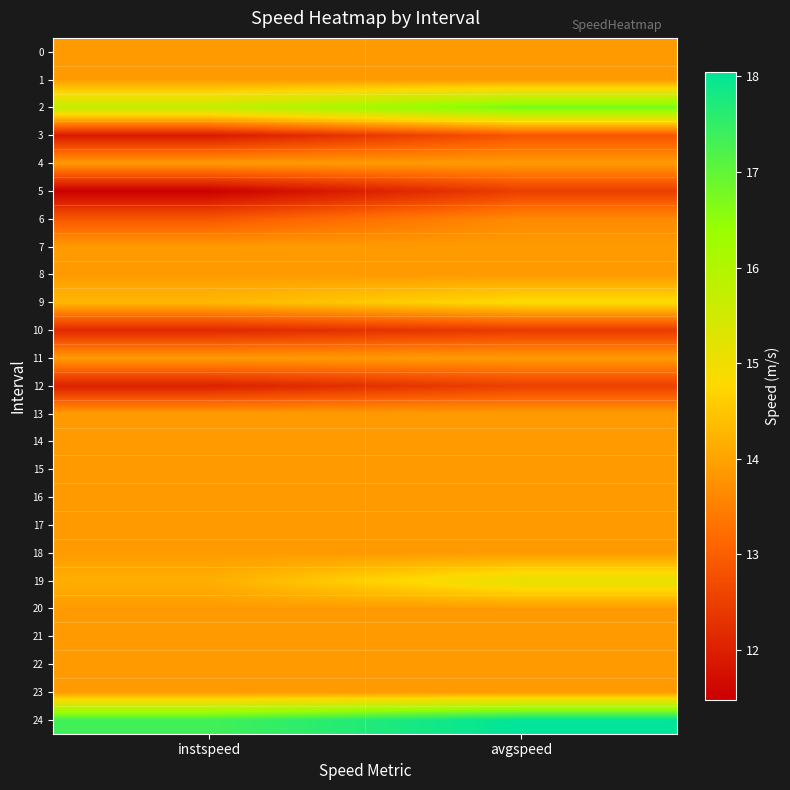

Reading right to left, transcribe all the data shown in this chart.

0: avgspeed=13.9	instspeed=13.9
1: avgspeed=13.9	instspeed=13.9
2: avgspeed=16.8	instspeed=15.7
3: avgspeed=12.9	instspeed=11.9
4: avgspeed=13.9	instspeed=13.9
5: avgspeed=12.5	instspeed=11.5
6: avgspeed=13.6	instspeed=12.9
7: avgspeed=13.9	instspeed=13.9
8: avgspeed=13.9	instspeed=13.9
9: avgspeed=14.8	instspeed=14.3
10: avgspeed=12.4	instspeed=12.1
11: avgspeed=13.9	instspeed=13.9
12: avgspeed=12.5	instspeed=12.0
13: avgspeed=13.9	instspeed=13.9
14: avgspeed=13.9	instspeed=13.9
15: avgspeed=13.9	instspeed=13.9
16: avgspeed=13.9	instspeed=13.9
17: avgspeed=13.9	instspeed=13.9
18: avgspeed=13.9	instspeed=13.9
19: avgspeed=15.2	instspeed=14.2
20: avgspeed=13.9	instspeed=13.9
21: avgspeed=13.9	instspeed=13.9
22: avgspeed=13.9	instspeed=13.9
23: avgspeed=13.9	instspeed=13.9
24: avgspeed=18.0	instspeed=17.3